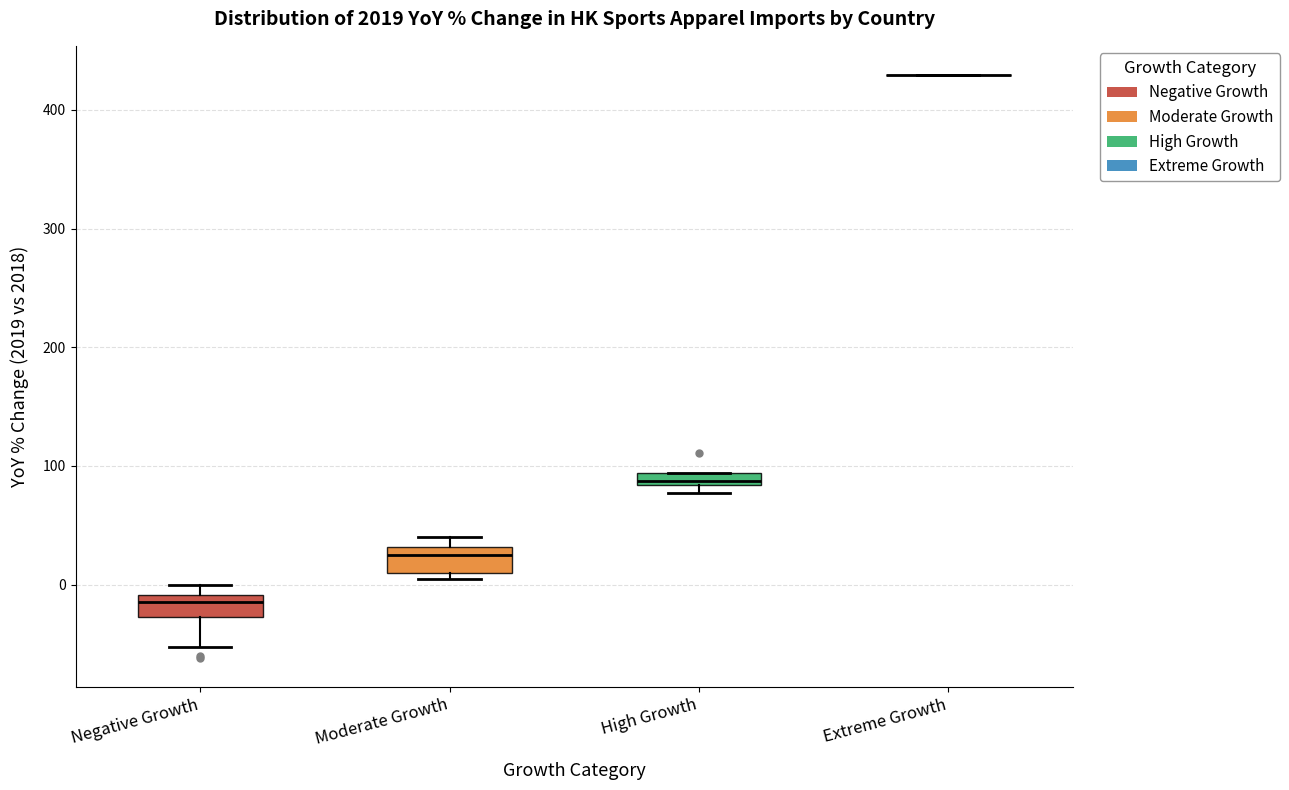

Where does the median line of the box for Moderate Growth sit on the y-axis? The values are not printed on the chart, so give them approximately, as read against the axis.

20